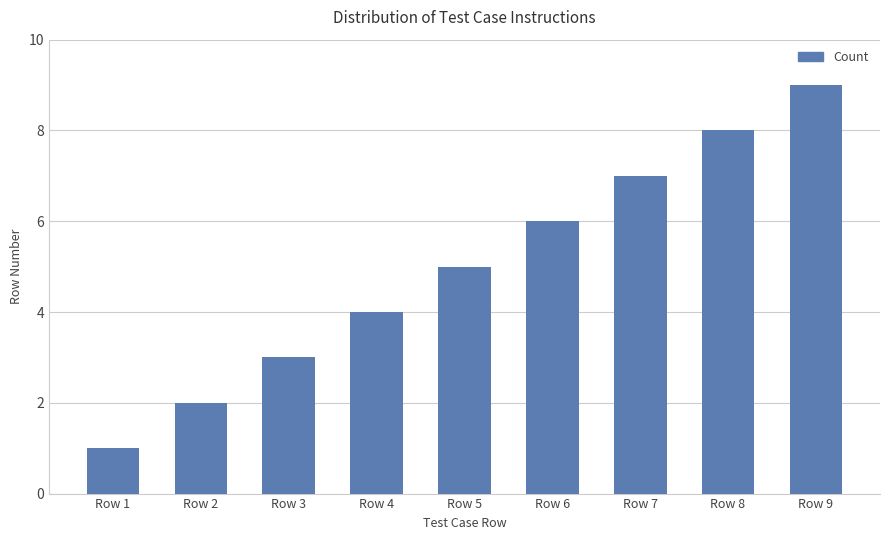

Which label corresponds to the smallest value in the chart?

Row 1